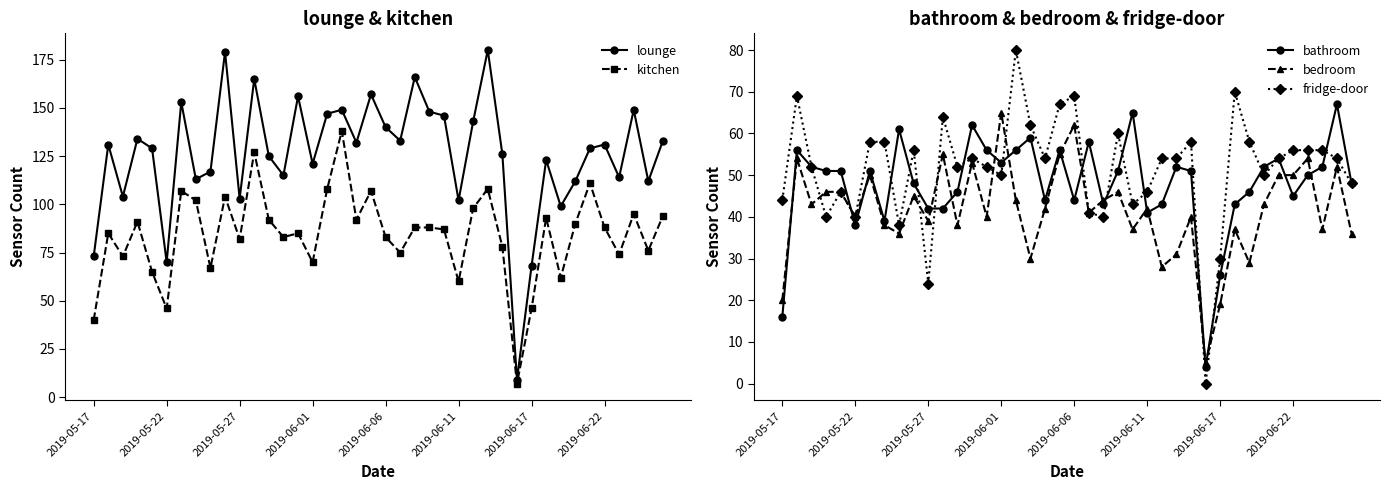

True or false: bathroom and lounge intersect in this chart.

False